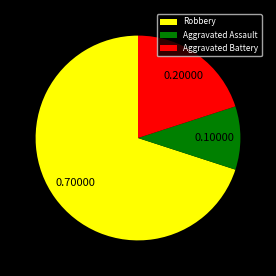

Which has a higher value, Aggravated Assault or Robbery?

Robbery